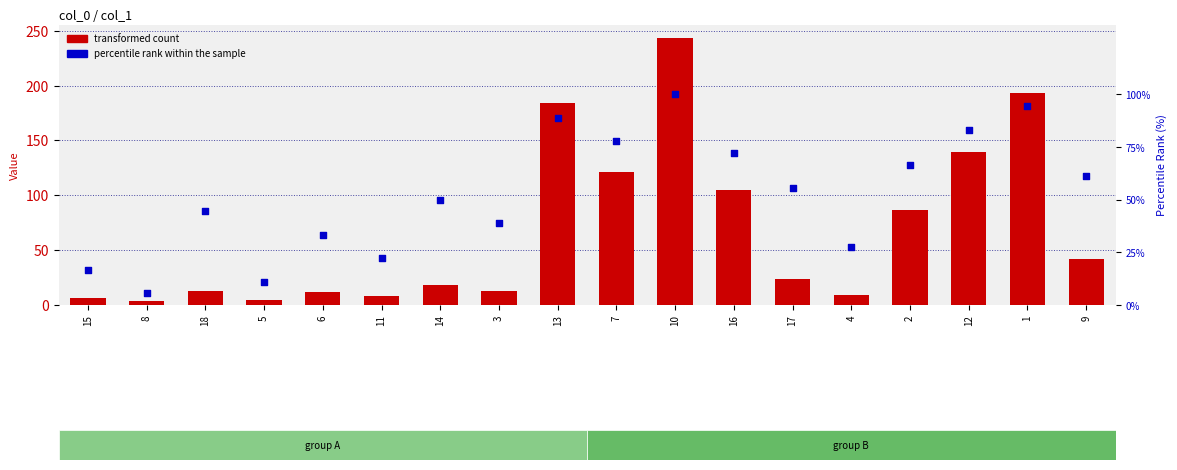

At how many categories does at least one series exceed 52?

9